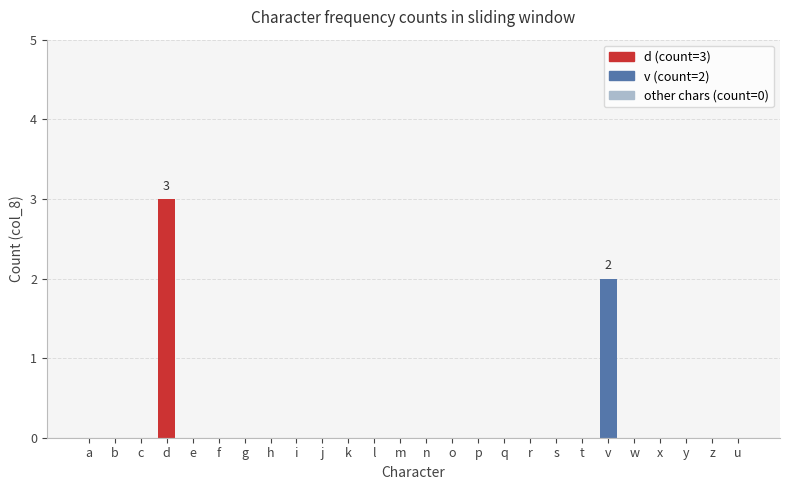

What position from the right is f?

21